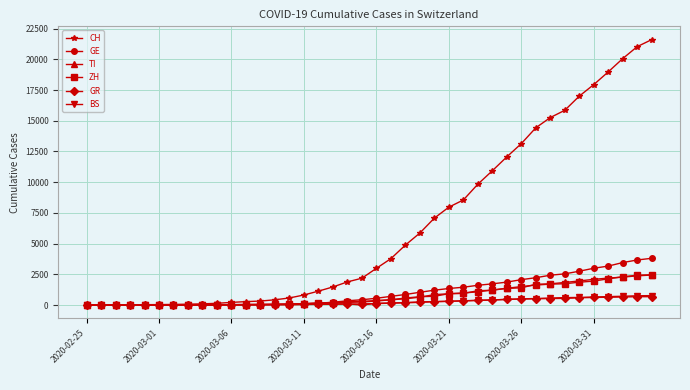

Which series has the largest total across all categories?

CH